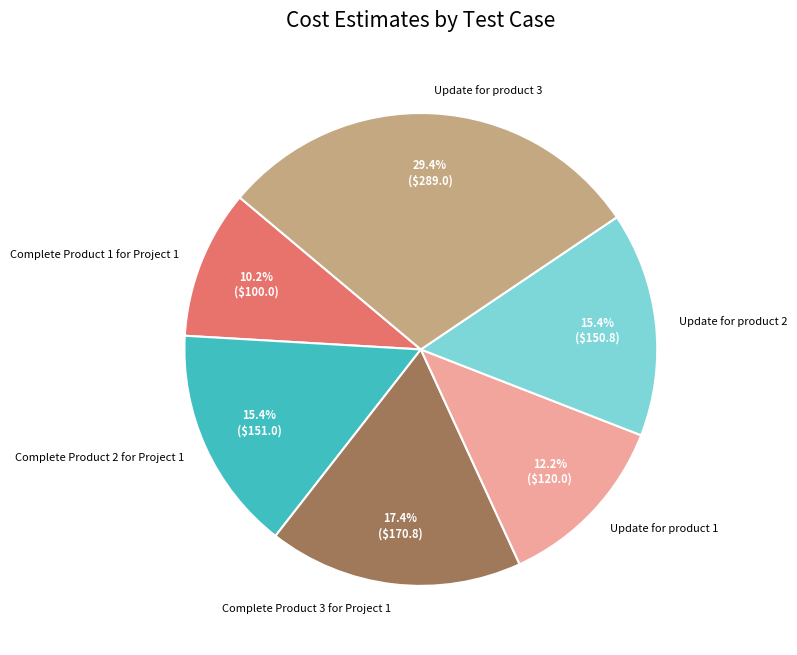

To the nearest percent, what percentage of the pie is Update for product 2?

15%